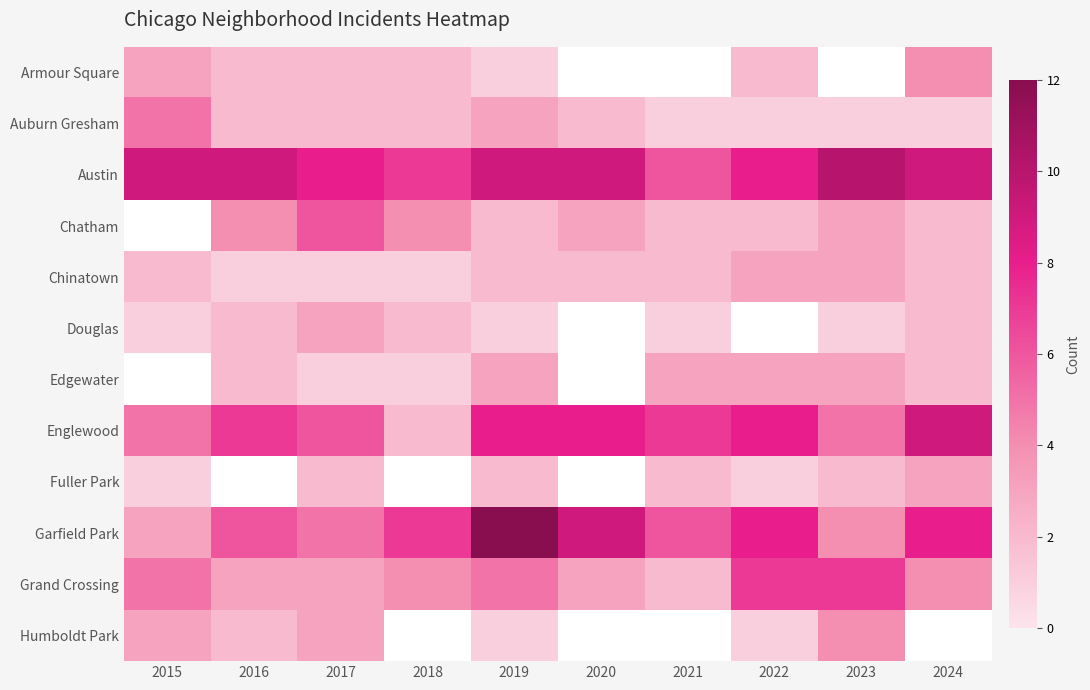

What is the sum of the Auburn Gresham values at 2024 and 2020?

3.0